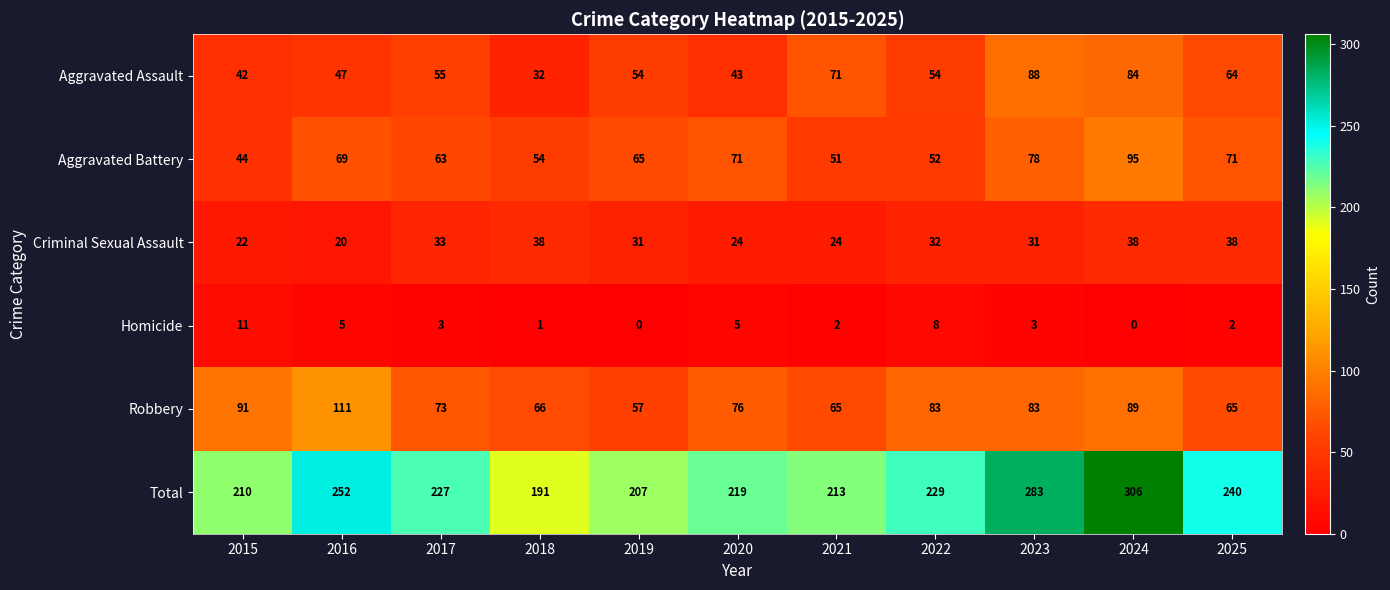

At which category is the sum across all series the highest?

2024